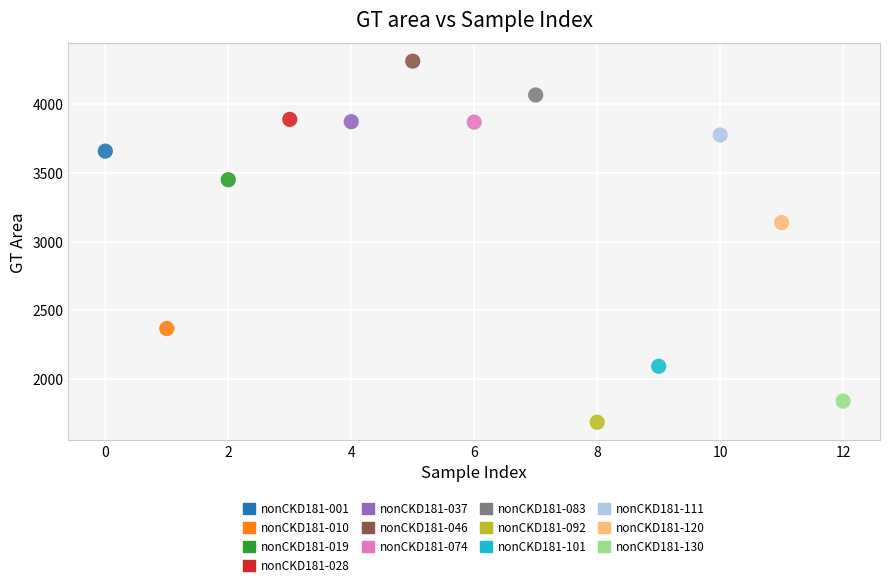

Which series contains the lowest Y value?

nonCKD181-092